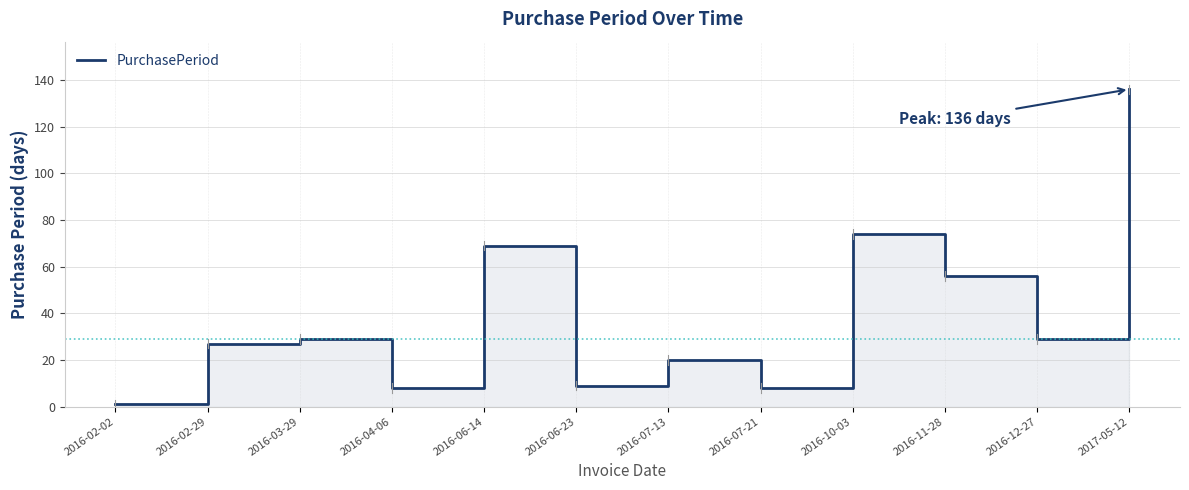

Reading right to left, extract all data points from this chart.

136	29	56	74	8	20	9	69	8	29	27	1